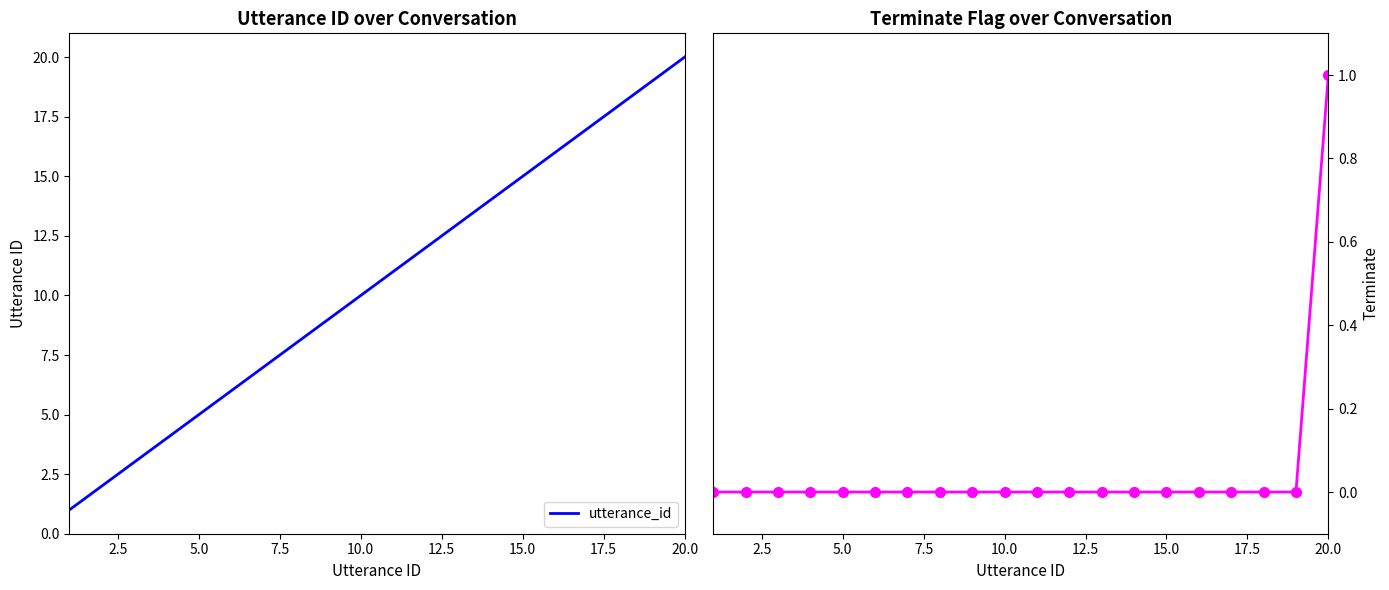

Is this an area chart (filled region under the line)?

No